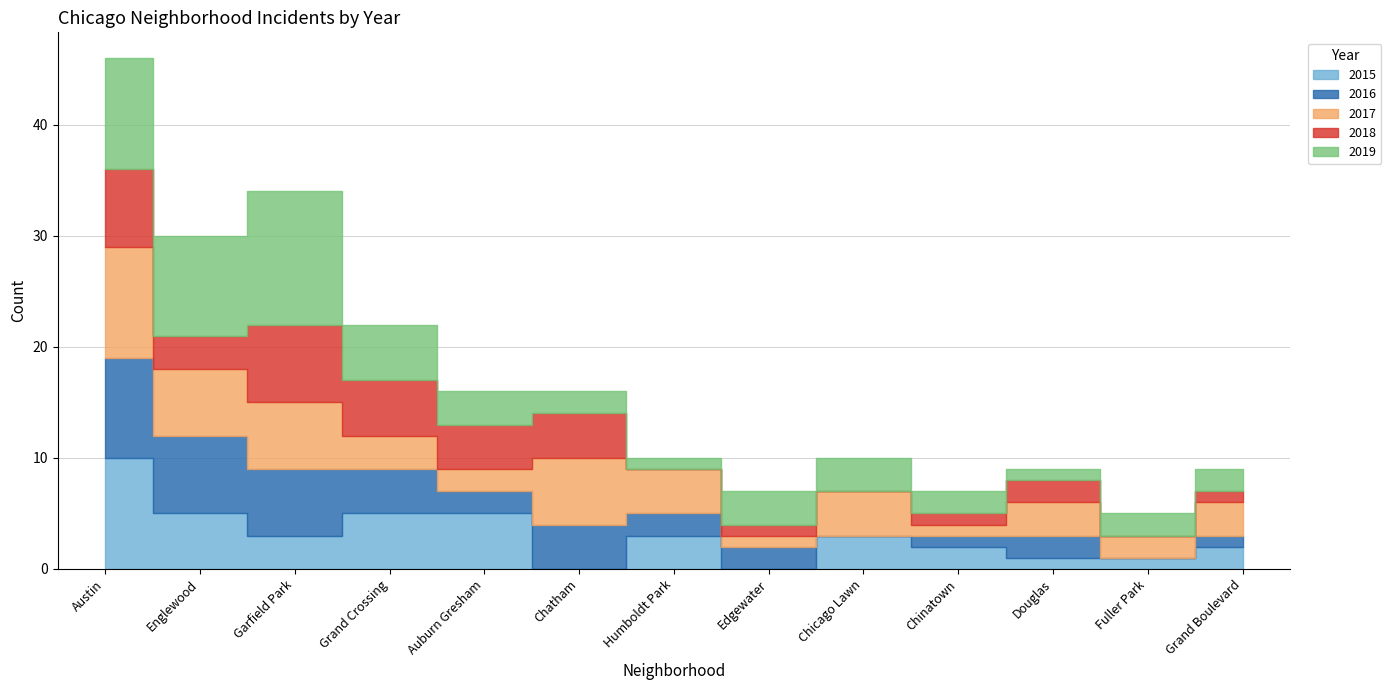

Reading left to right, extract all data points from this chart.

2015: Austin=10	Englewood=5	Garfield Park=3	Grand Crossing=5	Auburn Gresham=5	Chatham=0	Humboldt Park=3	Edgewater=0	Chicago Lawn=3	Chinatown=2	Douglas=1	Fuller Park=1	Grand Boulevard=2
2016: Austin=9	Englewood=7	Garfield Park=6	Grand Crossing=4	Auburn Gresham=2	Chatham=4	Humboldt Park=2	Edgewater=2	Chicago Lawn=0	Chinatown=1	Douglas=2	Fuller Park=0	Grand Boulevard=1
2017: Austin=10	Englewood=6	Garfield Park=6	Grand Crossing=3	Auburn Gresham=2	Chatham=6	Humboldt Park=4	Edgewater=1	Chicago Lawn=4	Chinatown=1	Douglas=3	Fuller Park=2	Grand Boulevard=3
2018: Austin=7	Englewood=3	Garfield Park=7	Grand Crossing=5	Auburn Gresham=4	Chatham=4	Humboldt Park=0	Edgewater=1	Chicago Lawn=0	Chinatown=1	Douglas=2	Fuller Park=0	Grand Boulevard=1
2019: Austin=10	Englewood=9	Garfield Park=12	Grand Crossing=5	Auburn Gresham=3	Chatham=2	Humboldt Park=1	Edgewater=3	Chicago Lawn=3	Chinatown=2	Douglas=1	Fuller Park=2	Grand Boulevard=2